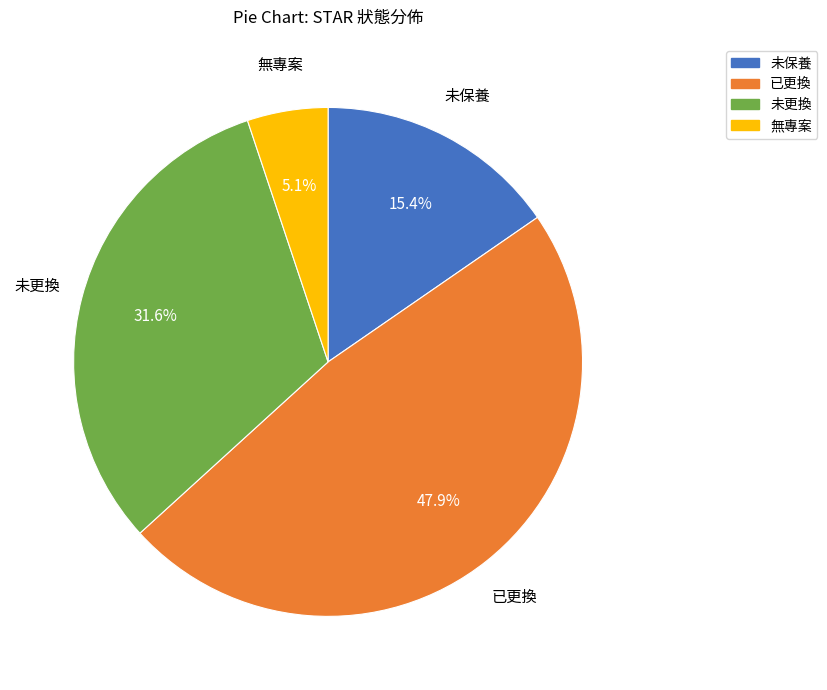

Combined, what portion of the pie is 已更換 and 未更換?

79.5%